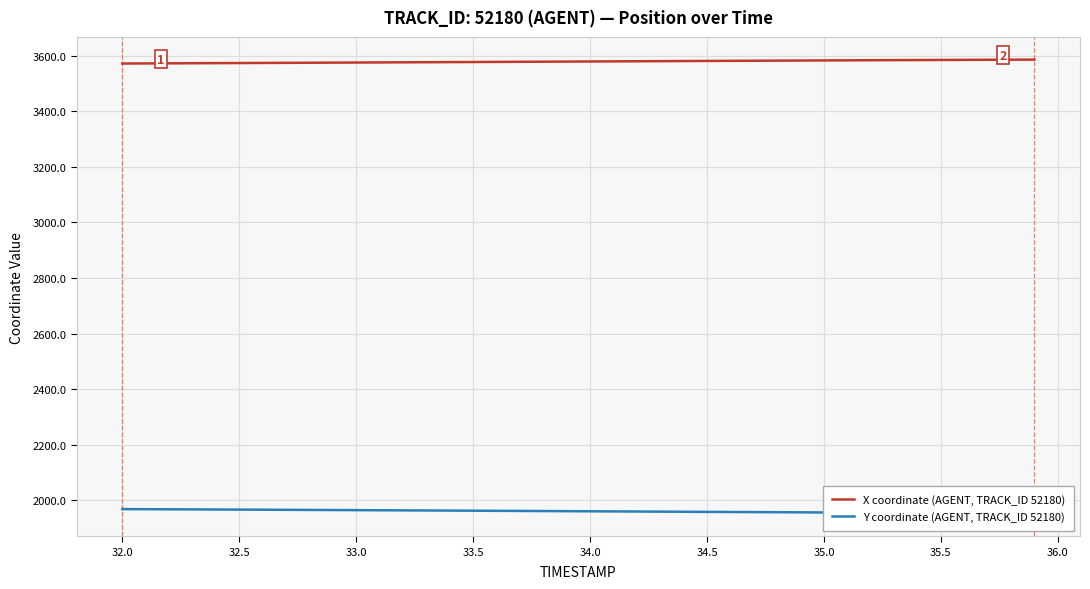

Reading left to right, list all the values displayed in this chart.

X coordinate (AGENT, TRACK_ID 52180): 3572.2	3572.6	3572.9	3573.2	3573.6	3573.9	3574.3	3574.7	3575.0	3575.4	3575.8	3576.2	3576.5	3576.9	3577.3	3577.7	3578.0	3578.4	3578.8	3579.2	3579.6	3579.9	3580.3	3580.7	3581.1	3581.5	3581.9	3582.2	3582.6	3583.0	3583.3	3583.7	3584.1	3584.4	3584.7	3585.1	3585.4	3585.7	3586.0	3586.3
Y coordinate (AGENT, TRACK_ID 52180): 1967.7	1967.3	1967.0	1966.6	1966.3	1965.9	1965.5	1965.2	1964.8	1964.3	1964.0	1963.5	1963.1	1962.7	1962.3	1961.9	1961.5	1961.1	1960.7	1960.3	1959.8	1959.4	1959.0	1958.6	1958.2	1957.7	1957.3	1956.9	1956.5	1956.1	1955.7	1955.2	1954.8	1954.3	1953.9	1953.5	1953.0	1952.6	1952.1	1951.7